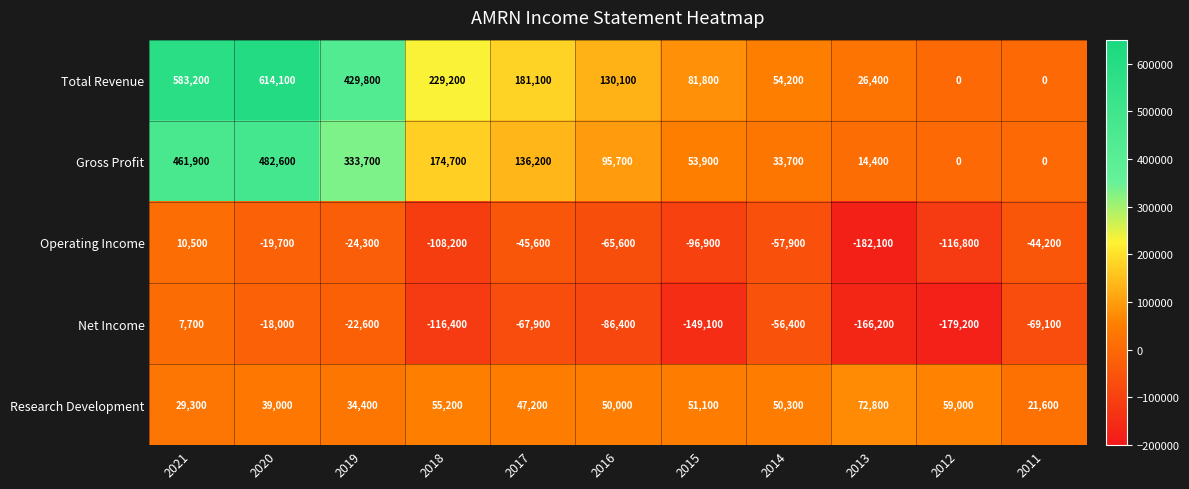

At 2016, list the series in order from smallest to largest.

Net Income, Operating Income, Research Development, Gross Profit, Total Revenue